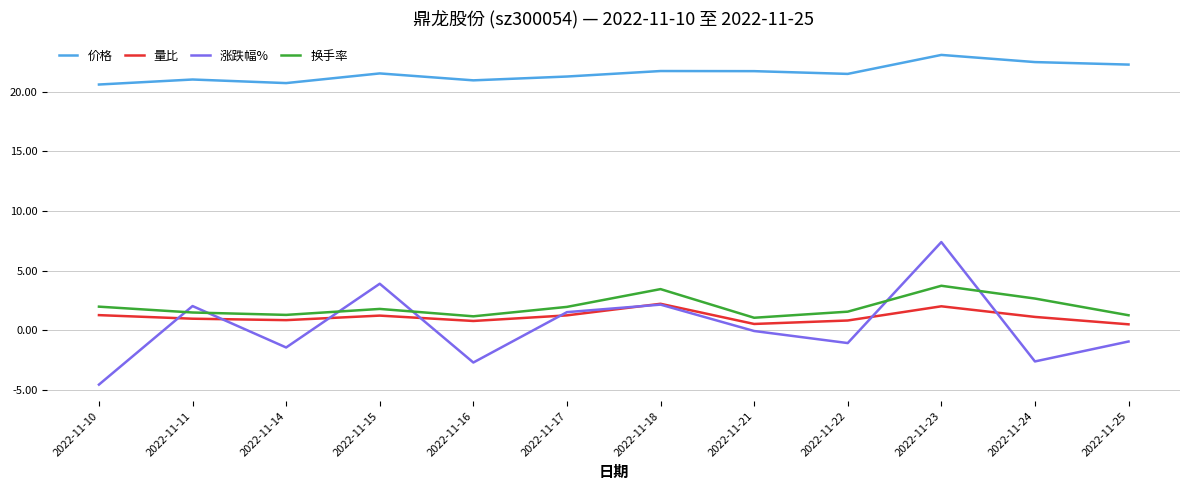

What is the difference between the 价格 values at 2022-11-17 and 2022-11-23?

1.8